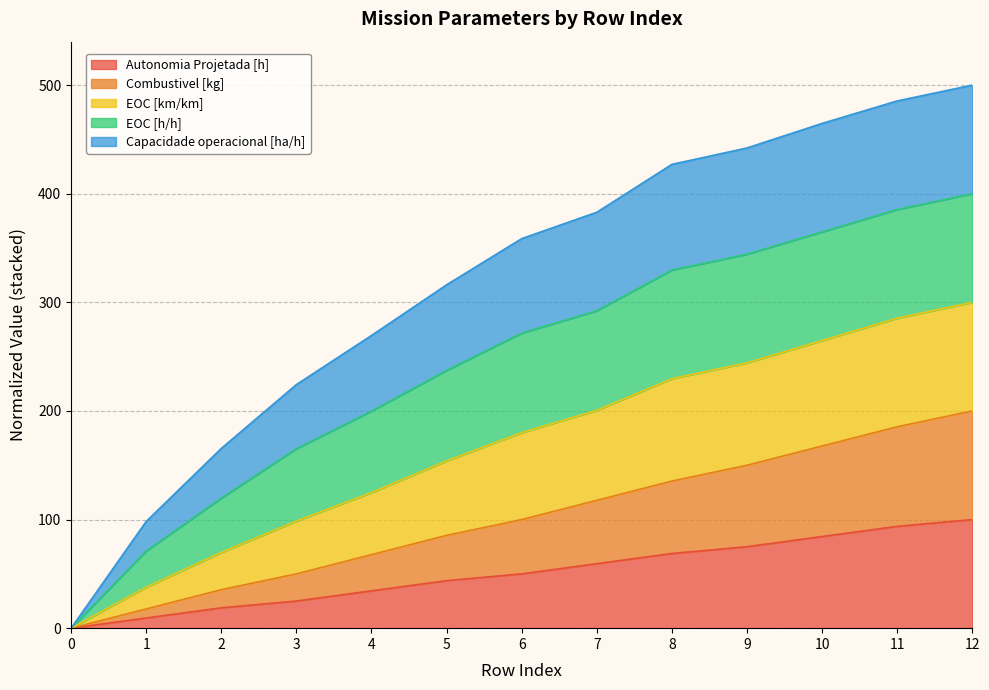

What is the total value across all series at 8?

427.0